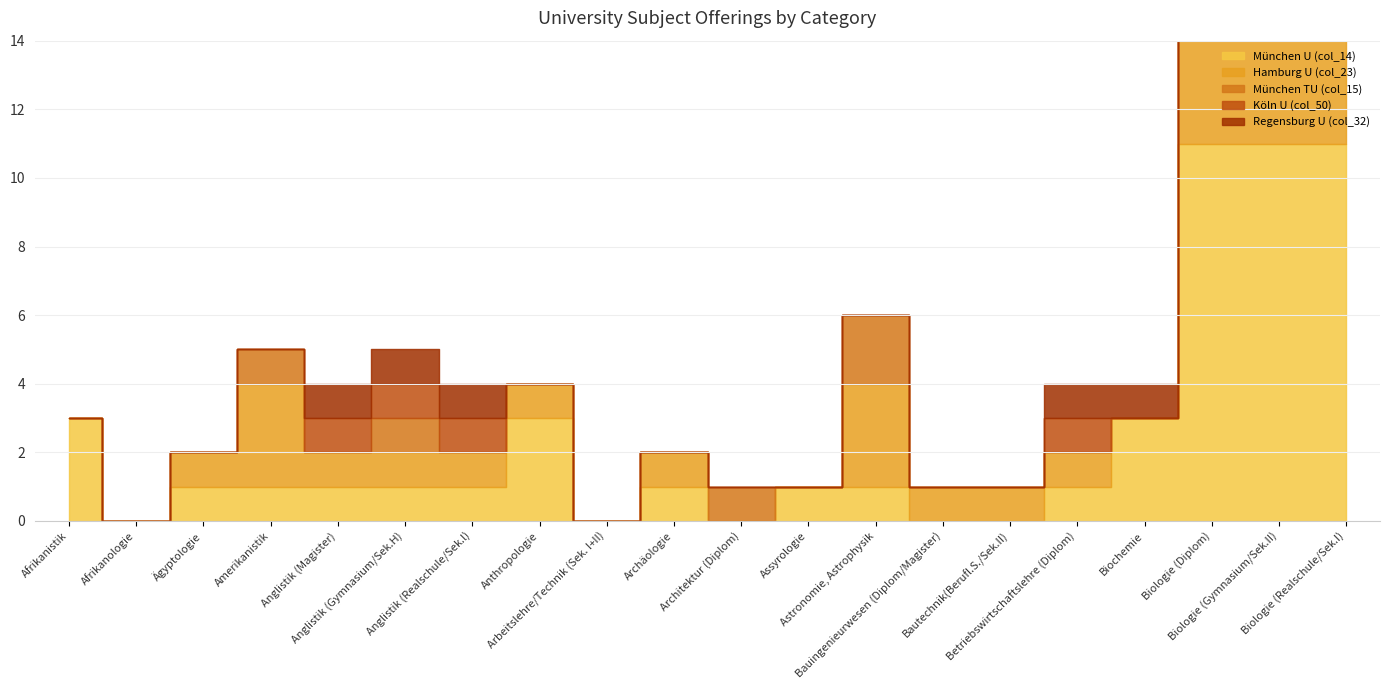

Is it true that München TU (col_15) equals 7 at Arbeitslehre/Technik (Sek. I+II)?

False